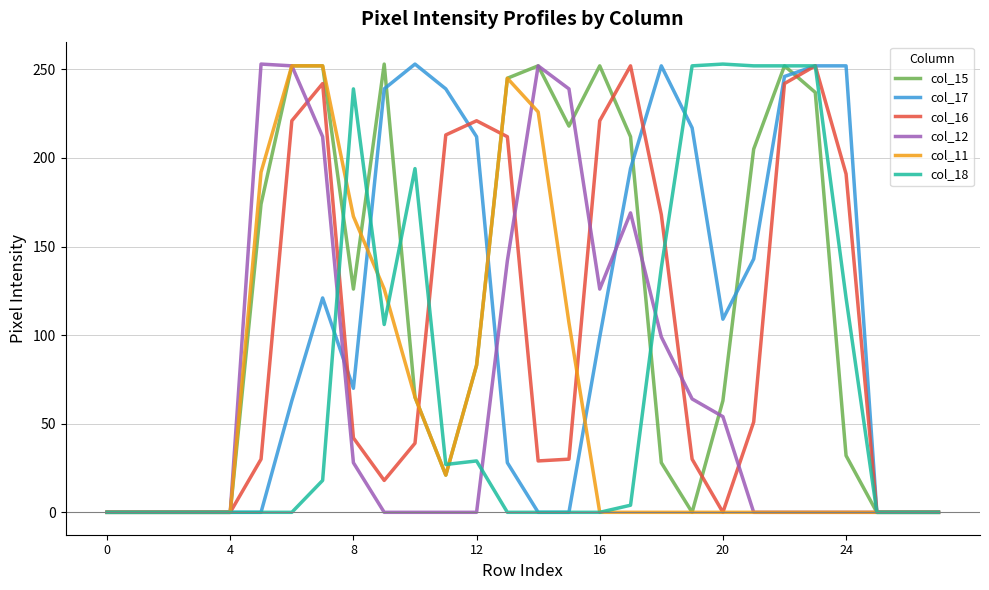

What is the maximum value shown in the chart?

253